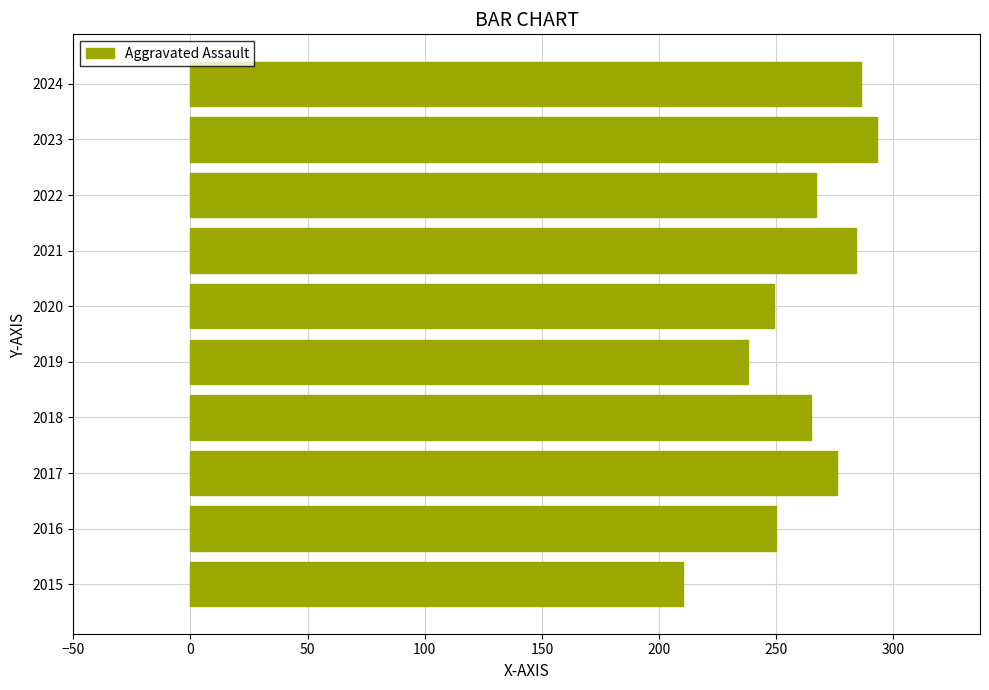

What is the approximate value at 2020, to the nearest 10?

250